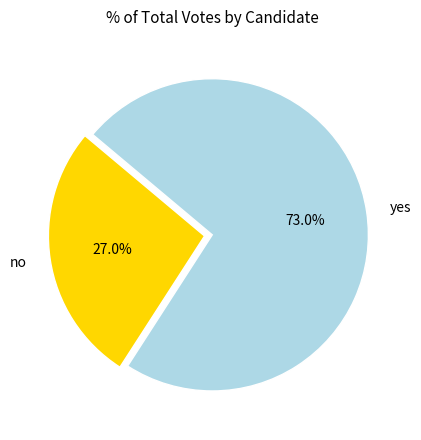

True or false: no accounts for 27% of the total.

True